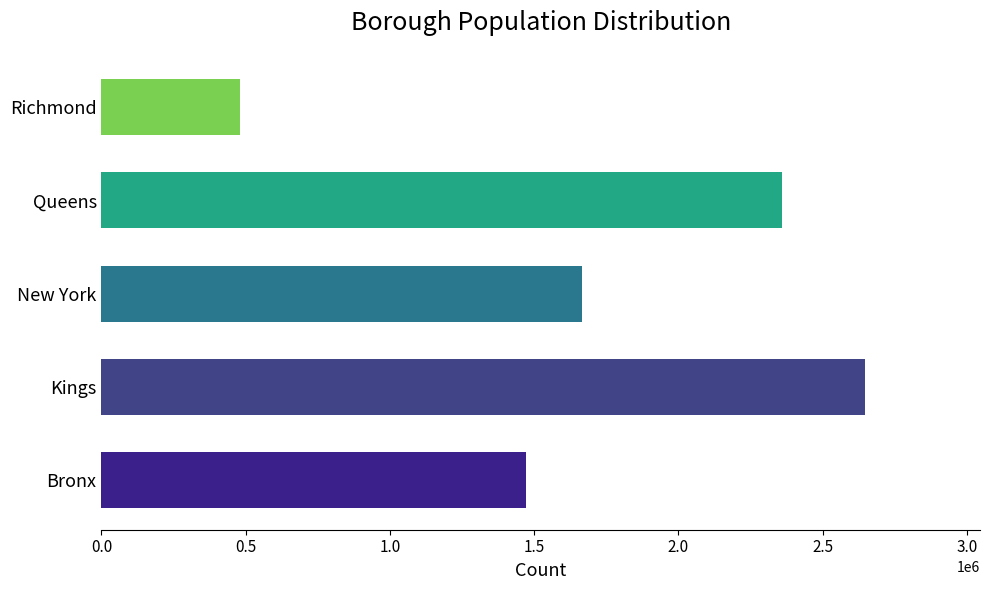

What is the change in value from New York to Richmond?

-1185269